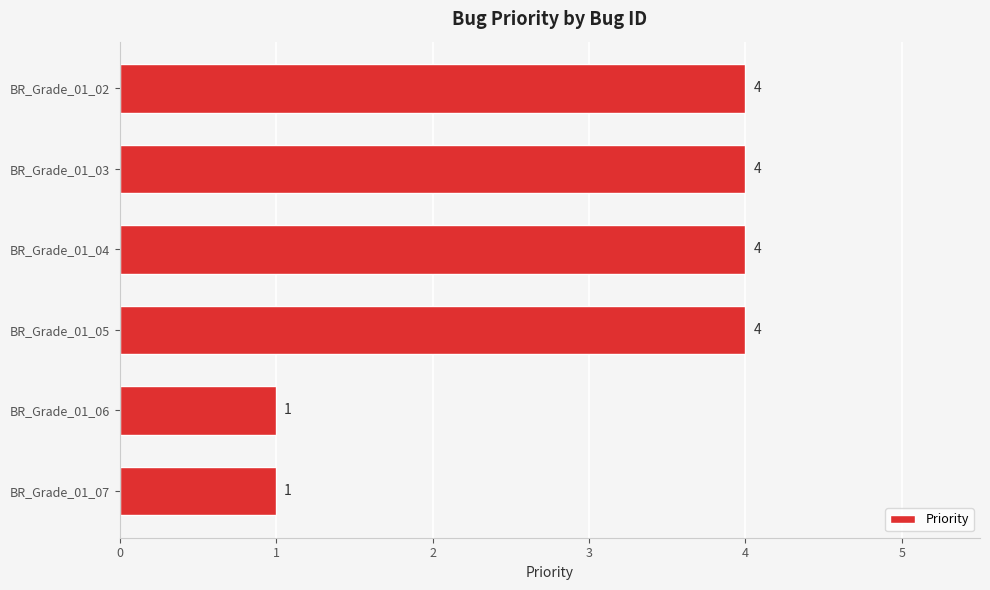

Reading top to bottom, transcribe all the data shown in this chart.

BR_Grade_01_02=4	BR_Grade_01_03=4	BR_Grade_01_04=4	BR_Grade_01_05=4	BR_Grade_01_06=1	BR_Grade_01_07=1